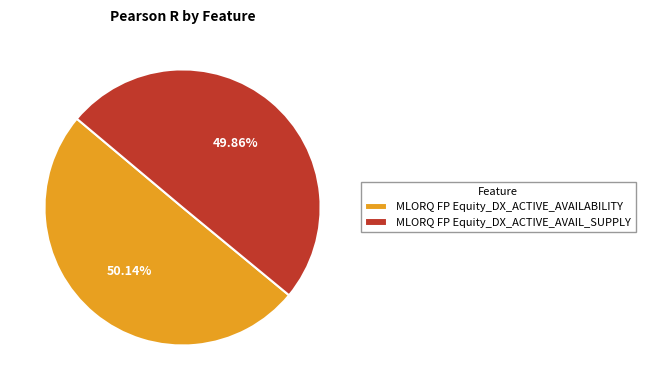

Does any single category account for the majority?

Yes